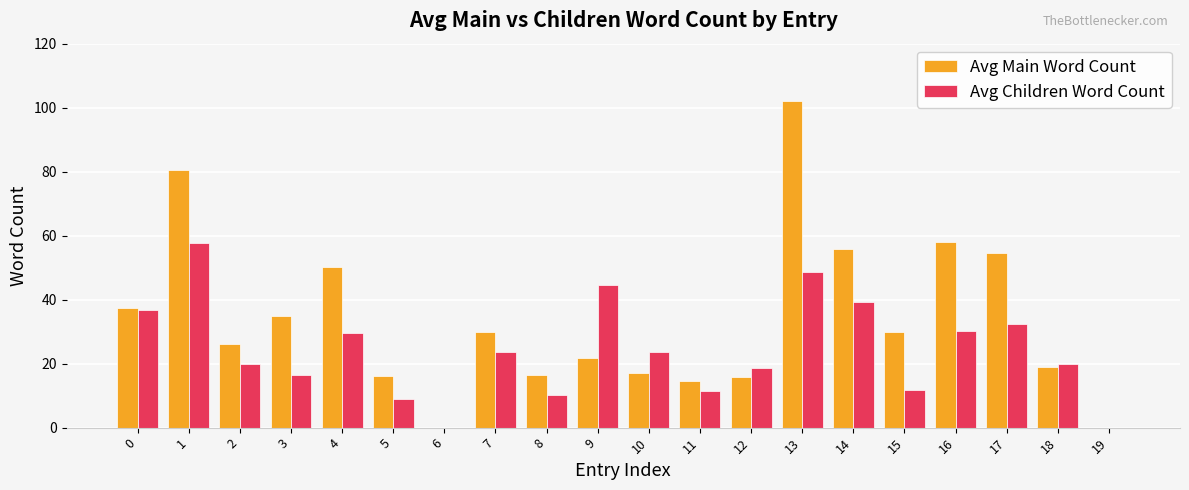

What is the maximum value for Avg Children Word Count?

57.8